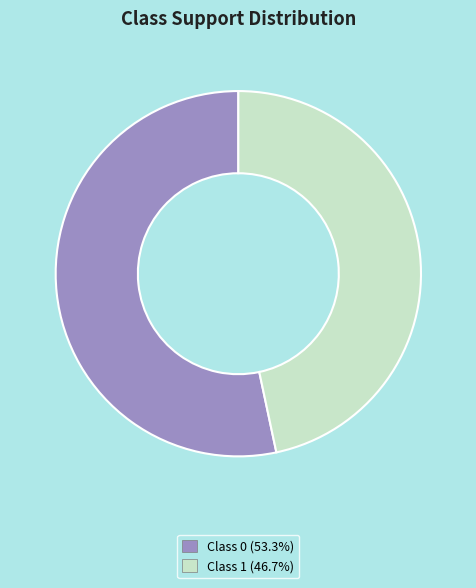

To the nearest percent, what is the average slice percentage?

50%